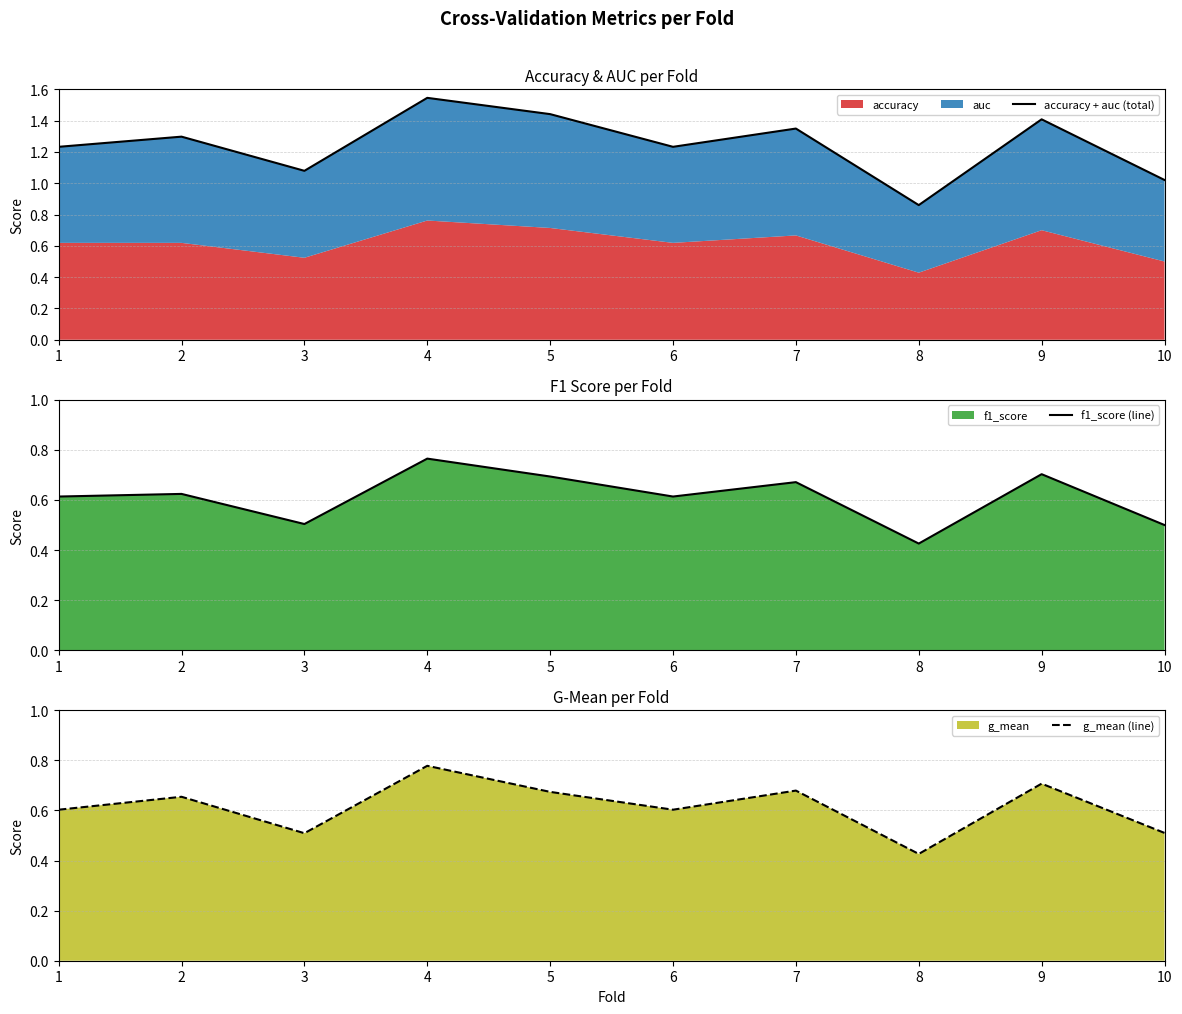

Which series has the largest range (max minus min)?

accuracy + auc (total)